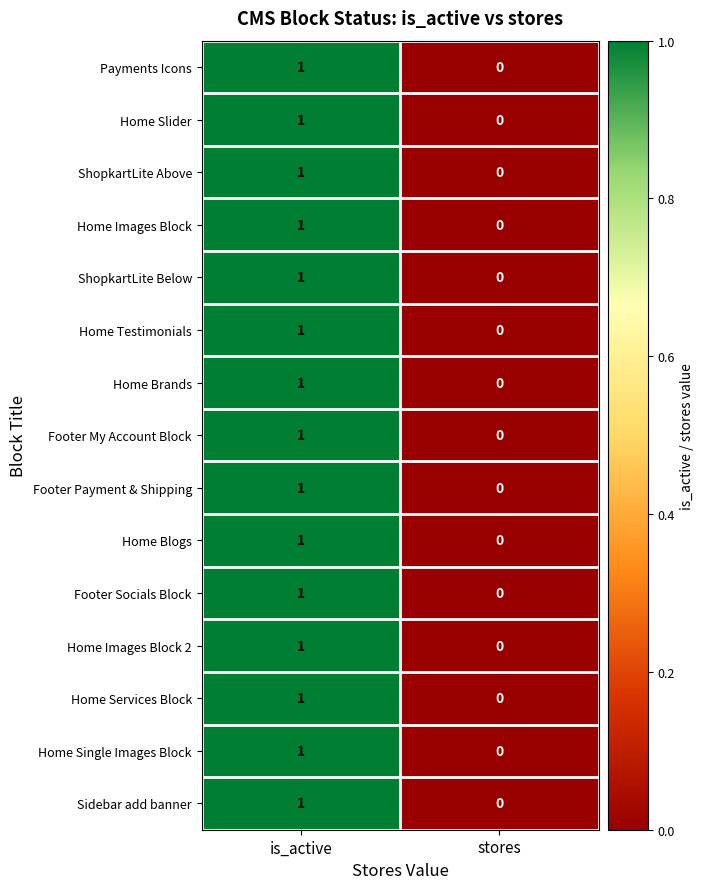

Where is Footer Payment & Shipping nearest to the value 0?

stores